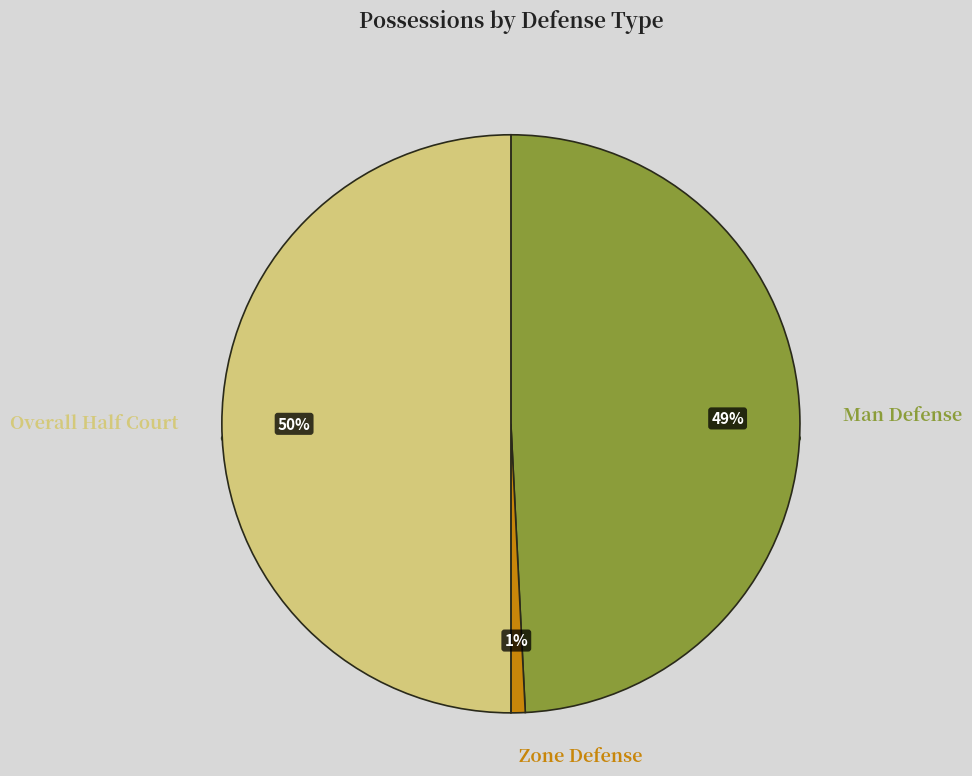

True or false: Man Defense accounts for 35% of the total.

False